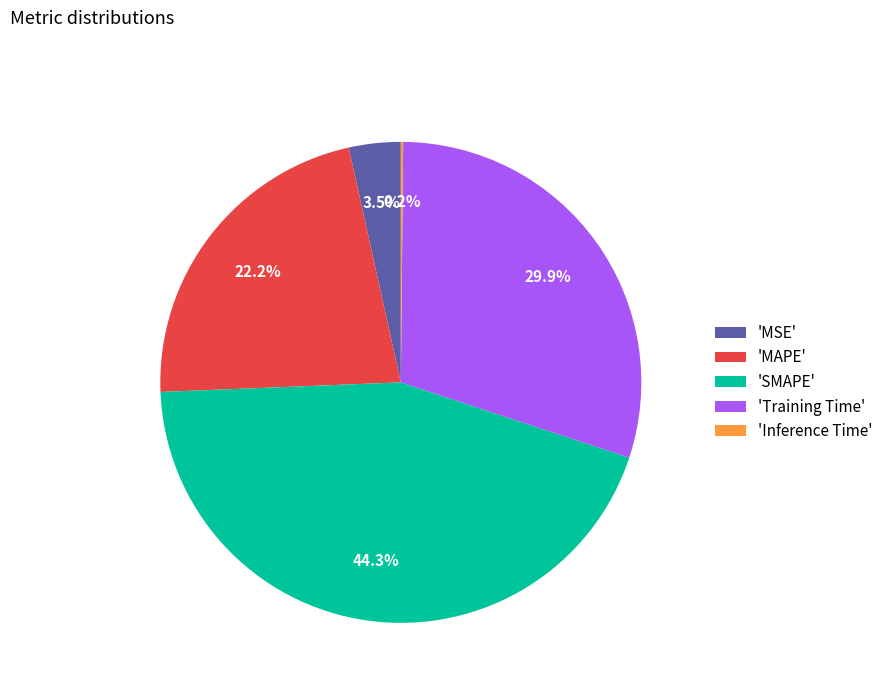

Which slice is the largest?

'SMAPE'